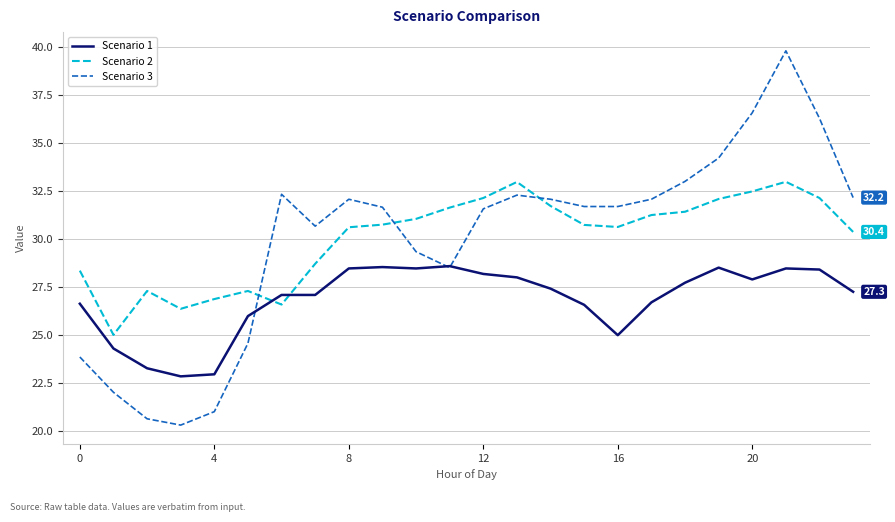

Which series has the largest range (max minus min)?

Scenario 3